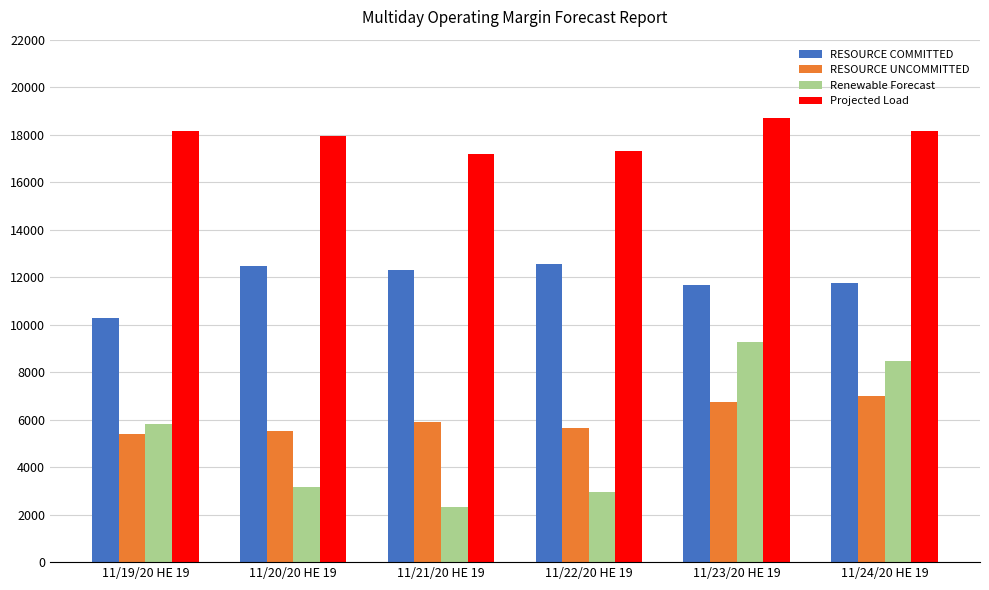

What are all the series names shown in the legend?

RESOURCE COMMITTED, RESOURCE UNCOMMITTED, Renewable Forecast, Projected Load